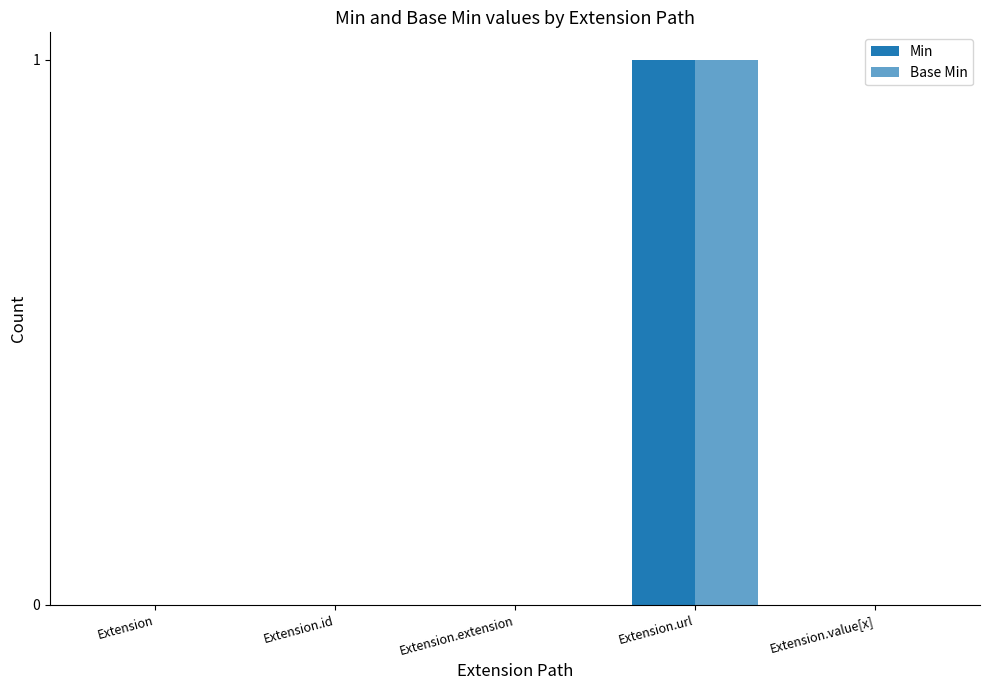

Rank the series at Extension.id from highest to lowest value.

Min, Base Min